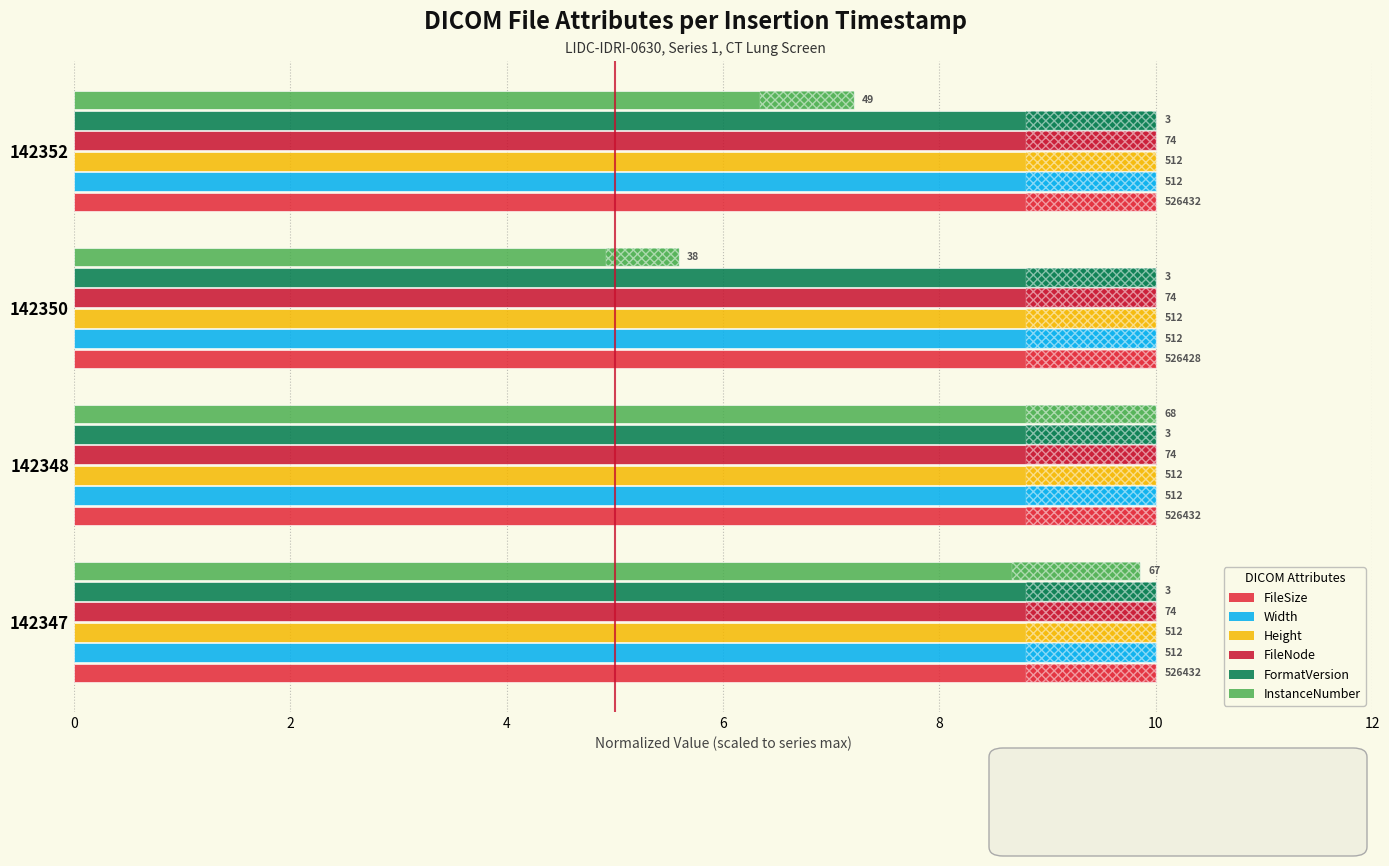

What are all the series names shown in the legend?

FileSize, Width, Height, FileNode, FormatVersion, InstanceNumber